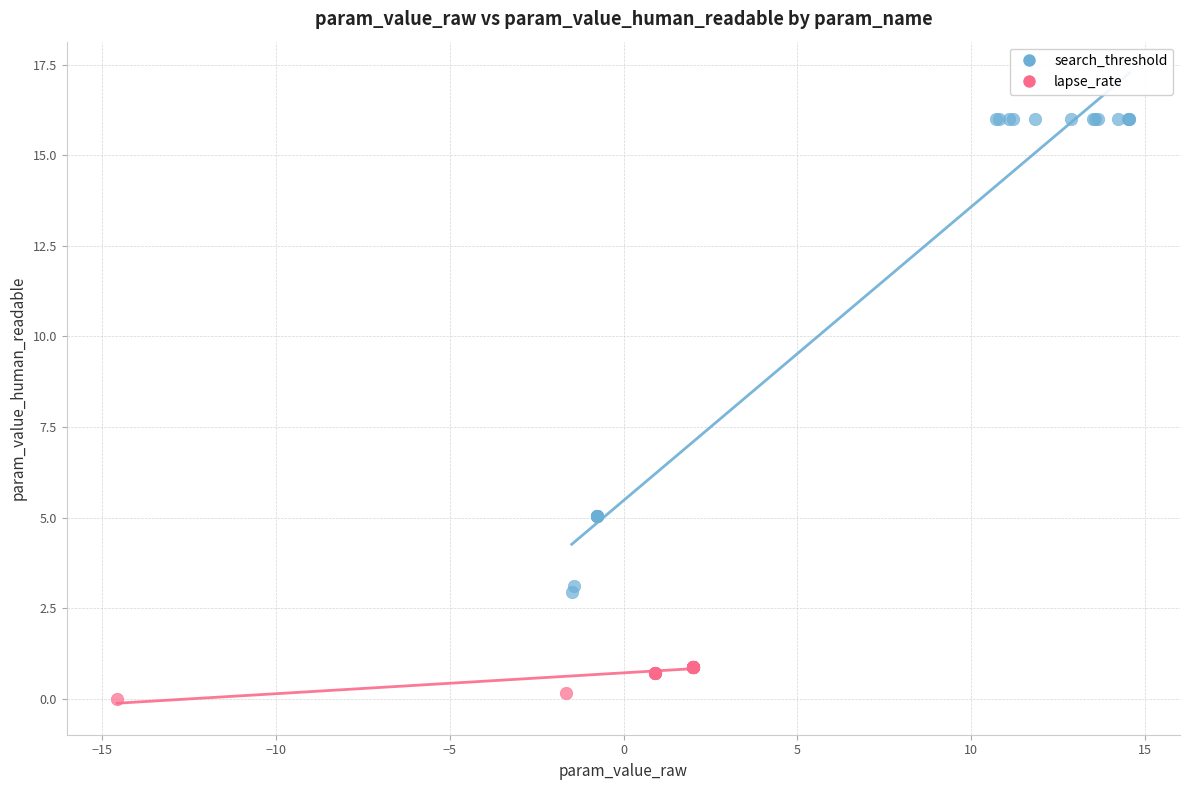

Which series has the largest Y range (max minus min)?

search_threshold